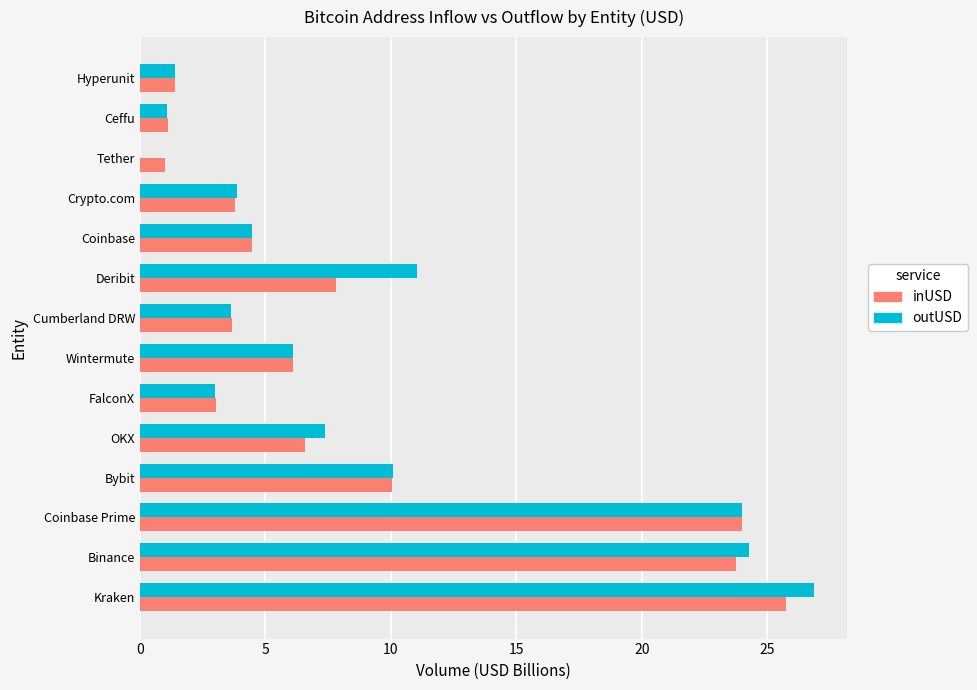

What are all the series names shown in the legend?

inUSD, outUSD